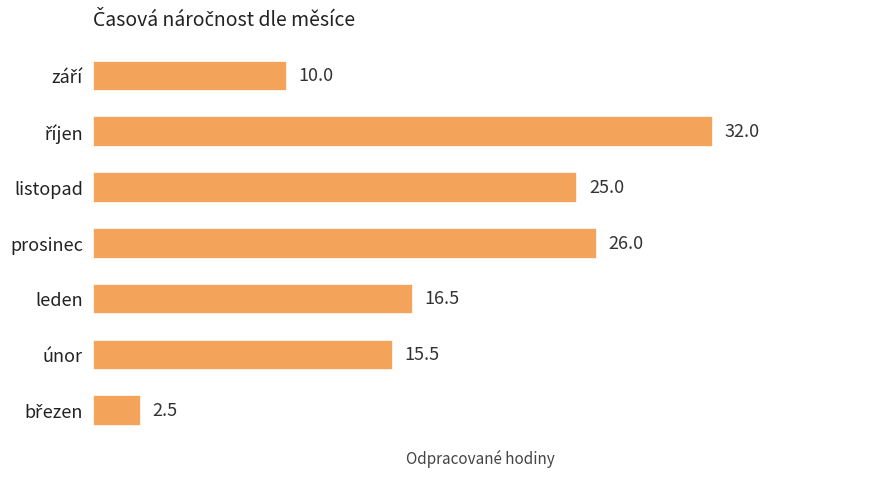

At which label is the value closest to 17?

leden